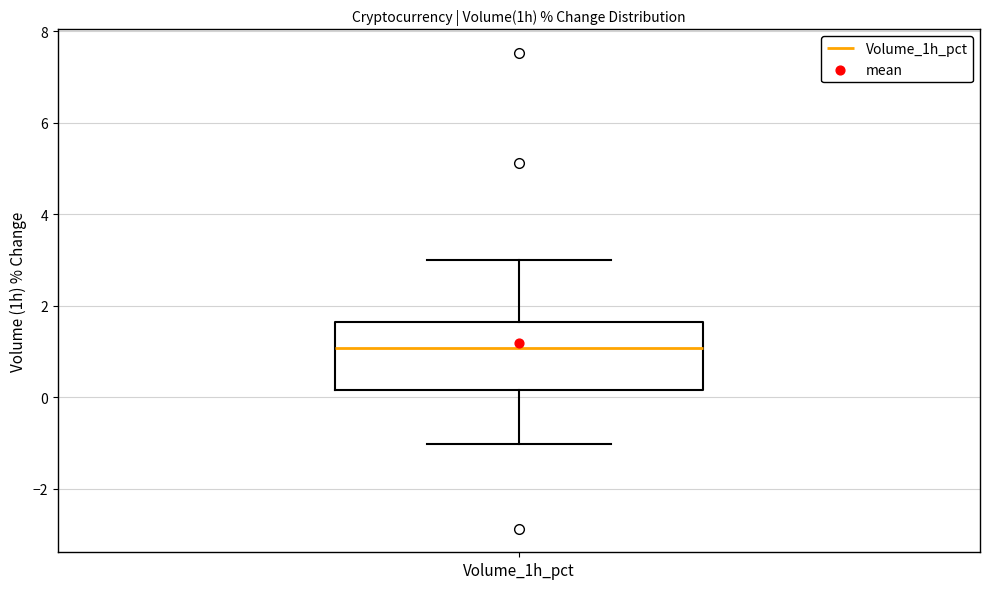

Transcribe this box plot: give where the median line is, the range the box spans, and where the two whiskers end, as read against the y-axis. The values are not printed on the chart, so give them approximately, as read against the axis.

median 1.0, box 0.2 to 1.6, whiskers -1.0 to 3.0